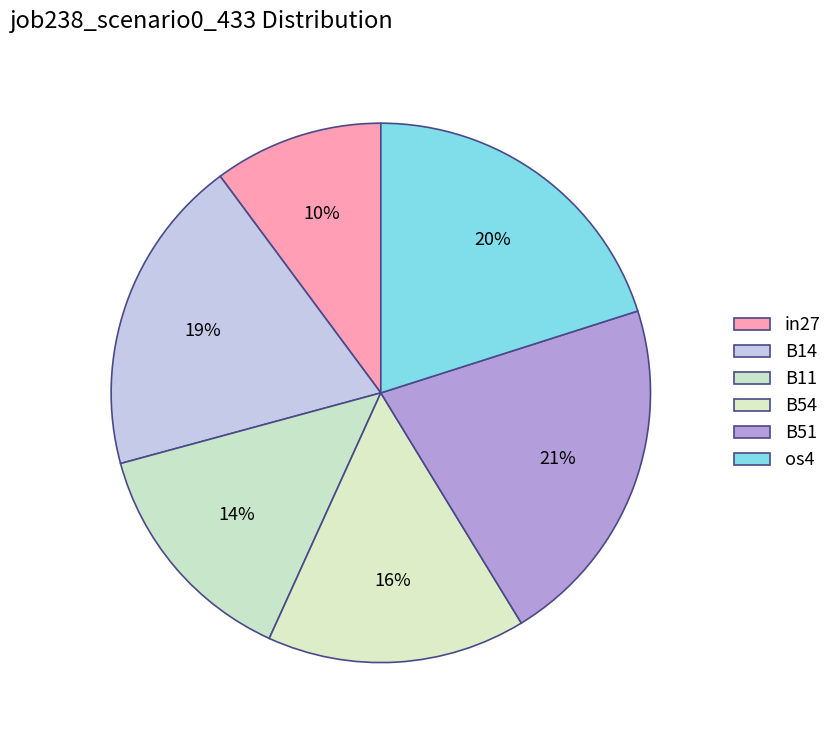

How many segments does this pie chart have?

6